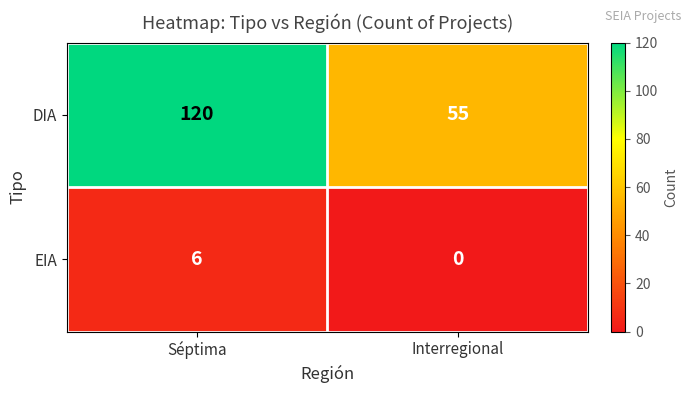

Rank the series by their maximum value, from highest to lowest.

DIA, EIA